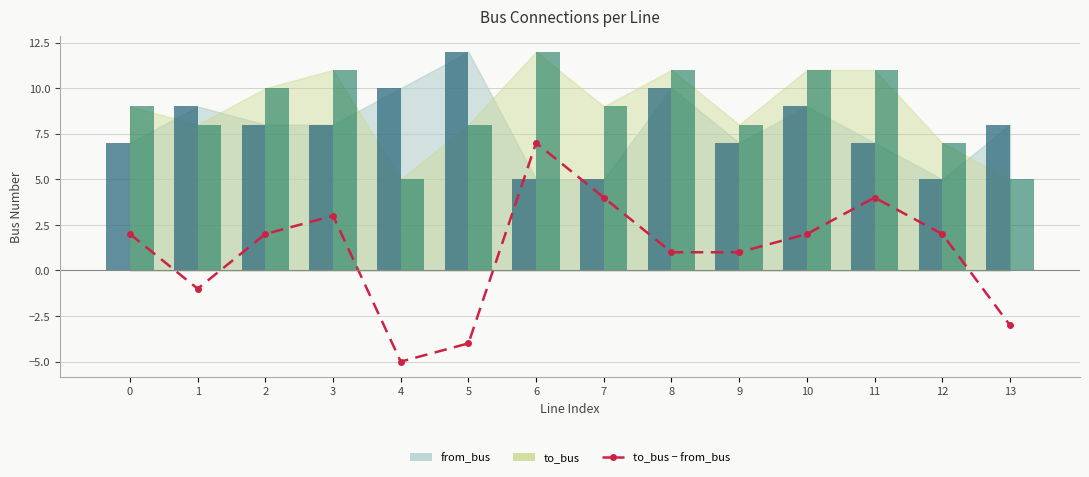

The value at 13 is -1. True or false?

False